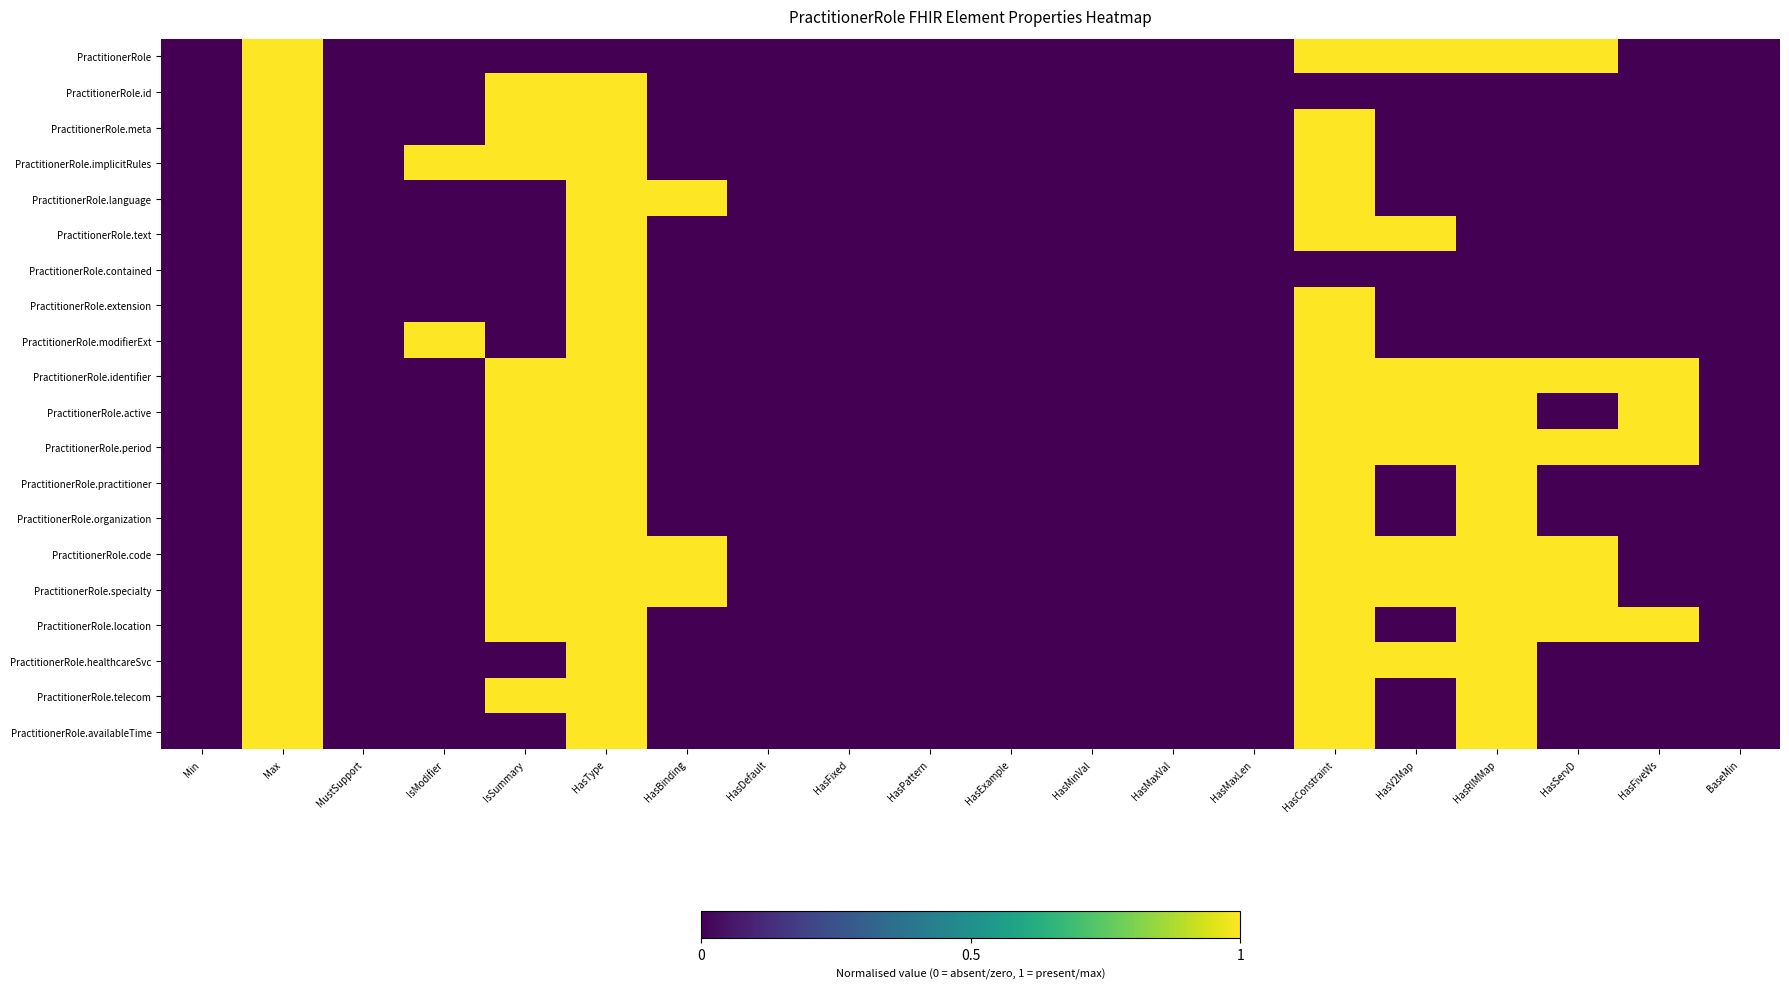

At BaseMin, list the series in order from largest to smallest.

PractitionerRole, PractitionerRole.id, PractitionerRole.meta, PractitionerRole.implicitRules, PractitionerRole.language, PractitionerRole.text, PractitionerRole.contained, PractitionerRole.extension, PractitionerRole.modifierExt, PractitionerRole.identifier, PractitionerRole.active, PractitionerRole.period, PractitionerRole.practitioner, PractitionerRole.organization, PractitionerRole.code, PractitionerRole.specialty, PractitionerRole.location, PractitionerRole.healthcareSvc, PractitionerRole.telecom, PractitionerRole.availableTime